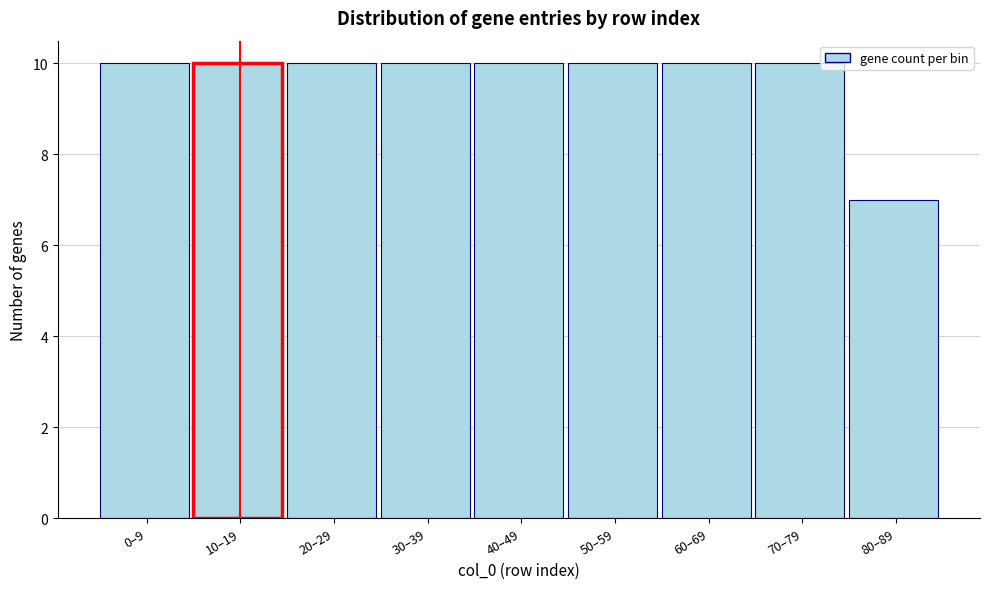

Reading left to right, list all the values displayed in this chart.

10	10	10	10	10	10	10	10	7